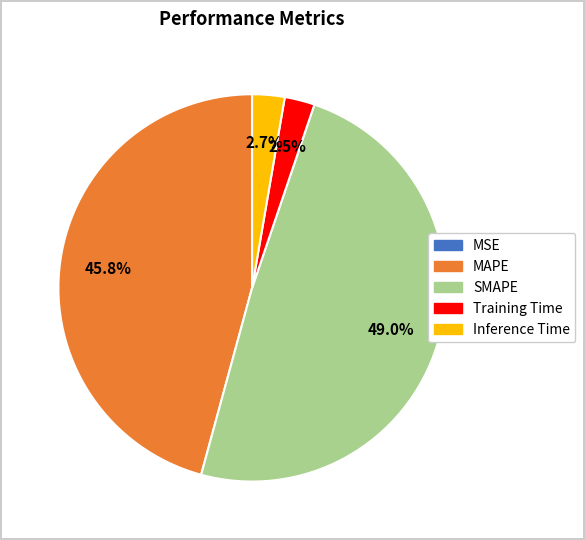

Does SMAPE represent more than half of the total?

No